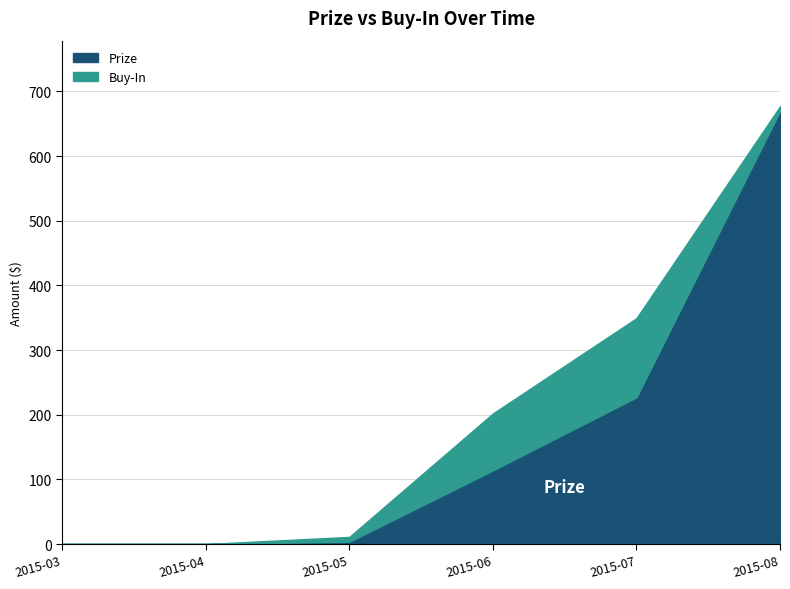

How many categories are shown in the chart?

6